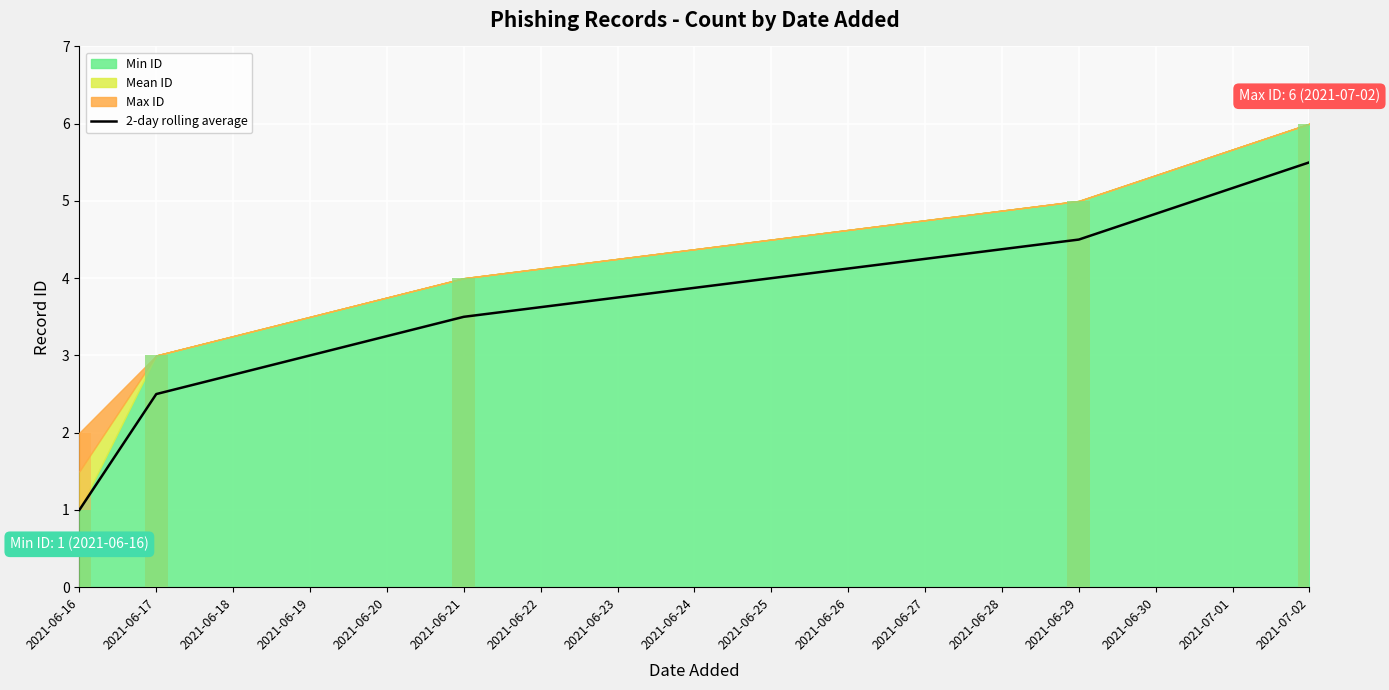

At which category does the chart reach its minimum across all series?

2021-06-16